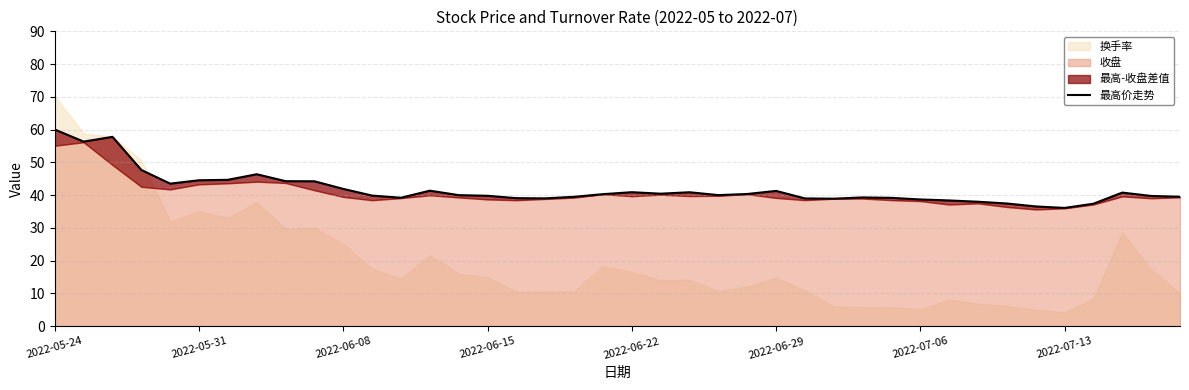

Where does the data first go above 40?

2022-05-24